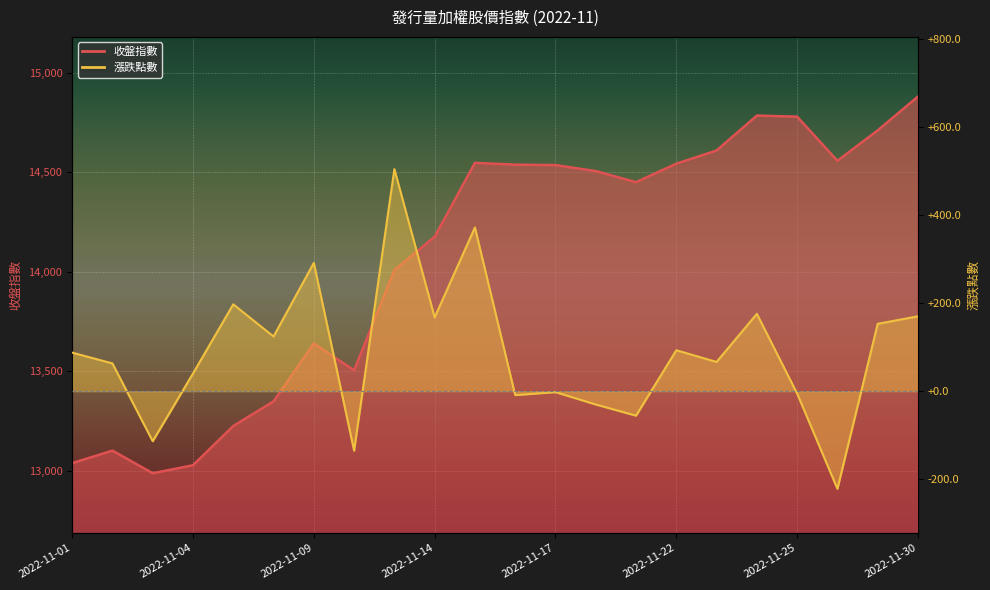

True or false: 收盤指數 has more than 0 interior local peaks.

True